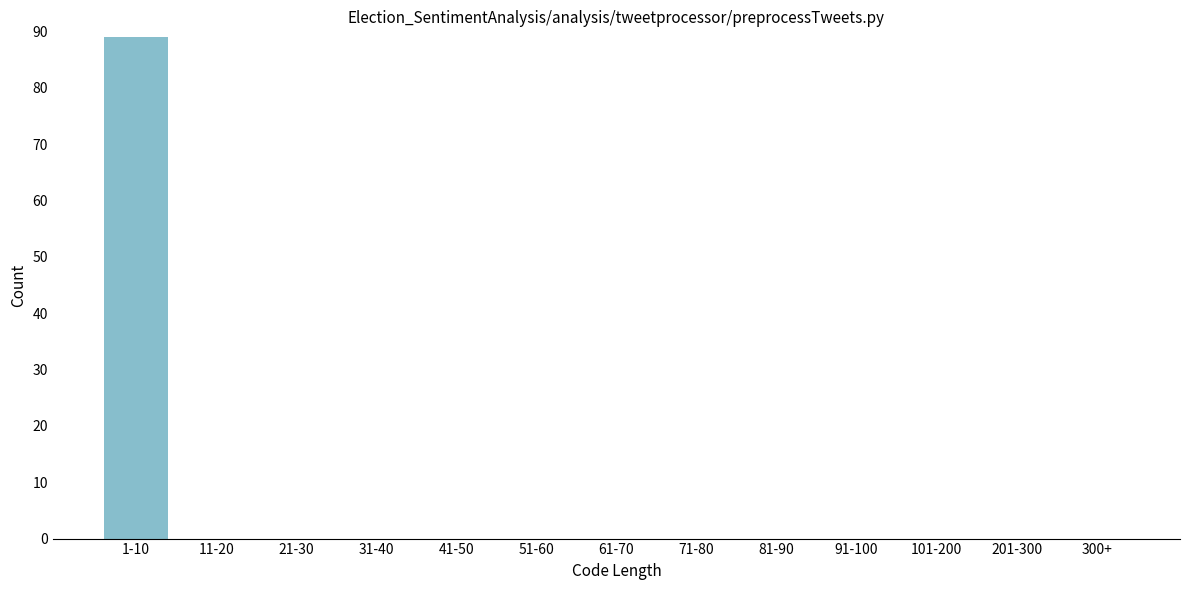

Reading left to right, transcribe all the data shown in this chart.

1-10=89	11-20=0	21-30=0	31-40=0	41-50=0	51-60=0	61-70=0	71-80=0	81-90=0	91-100=0	101-200=0	201-300=0	300+=0